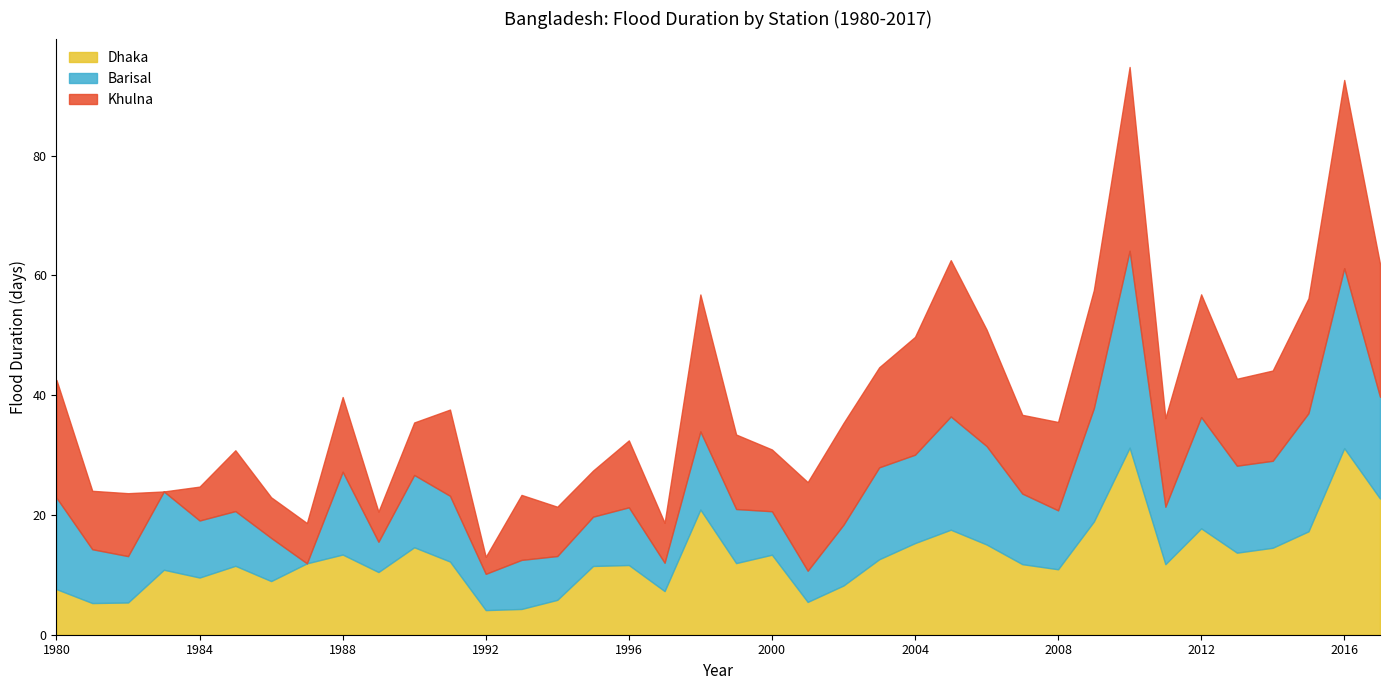

Which series changed the most between 2012 and 2013?

Khulna